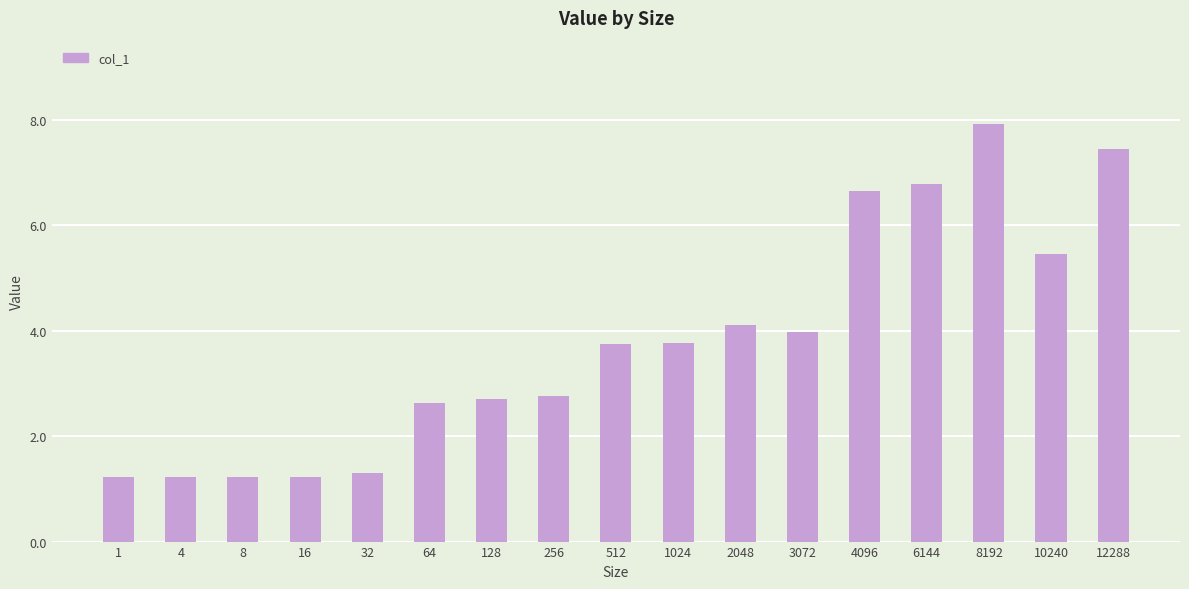

What is the sum of all values?

64.2